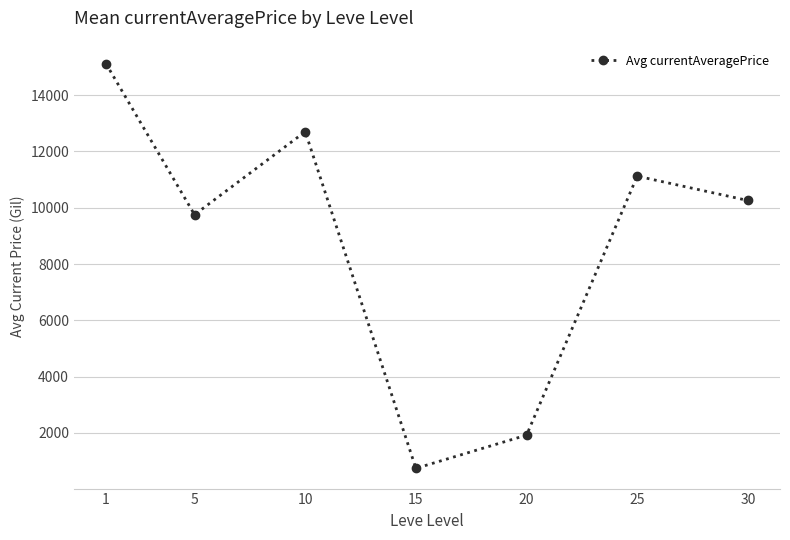

What is the maximum value shown in the chart?

15121.1